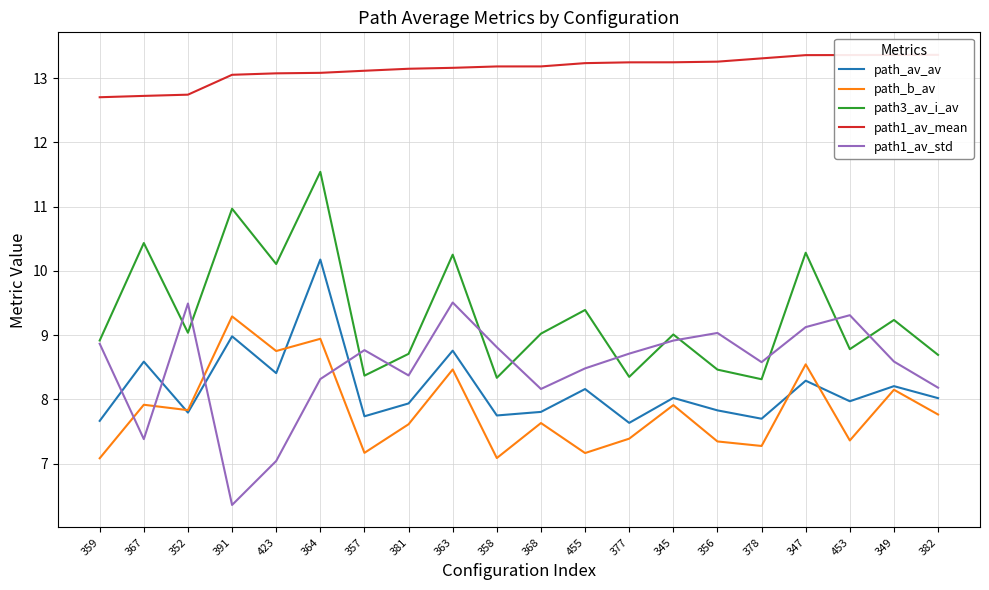

Which series has the largest range (max minus min)?

path3_av_i_av